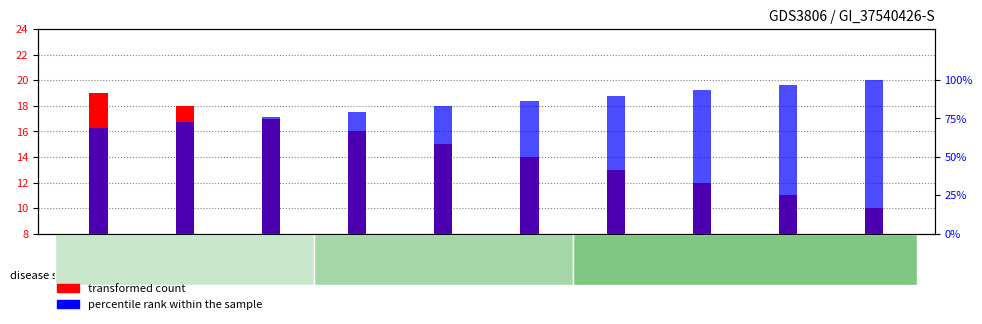

Does the chart contain stacked bars?

No